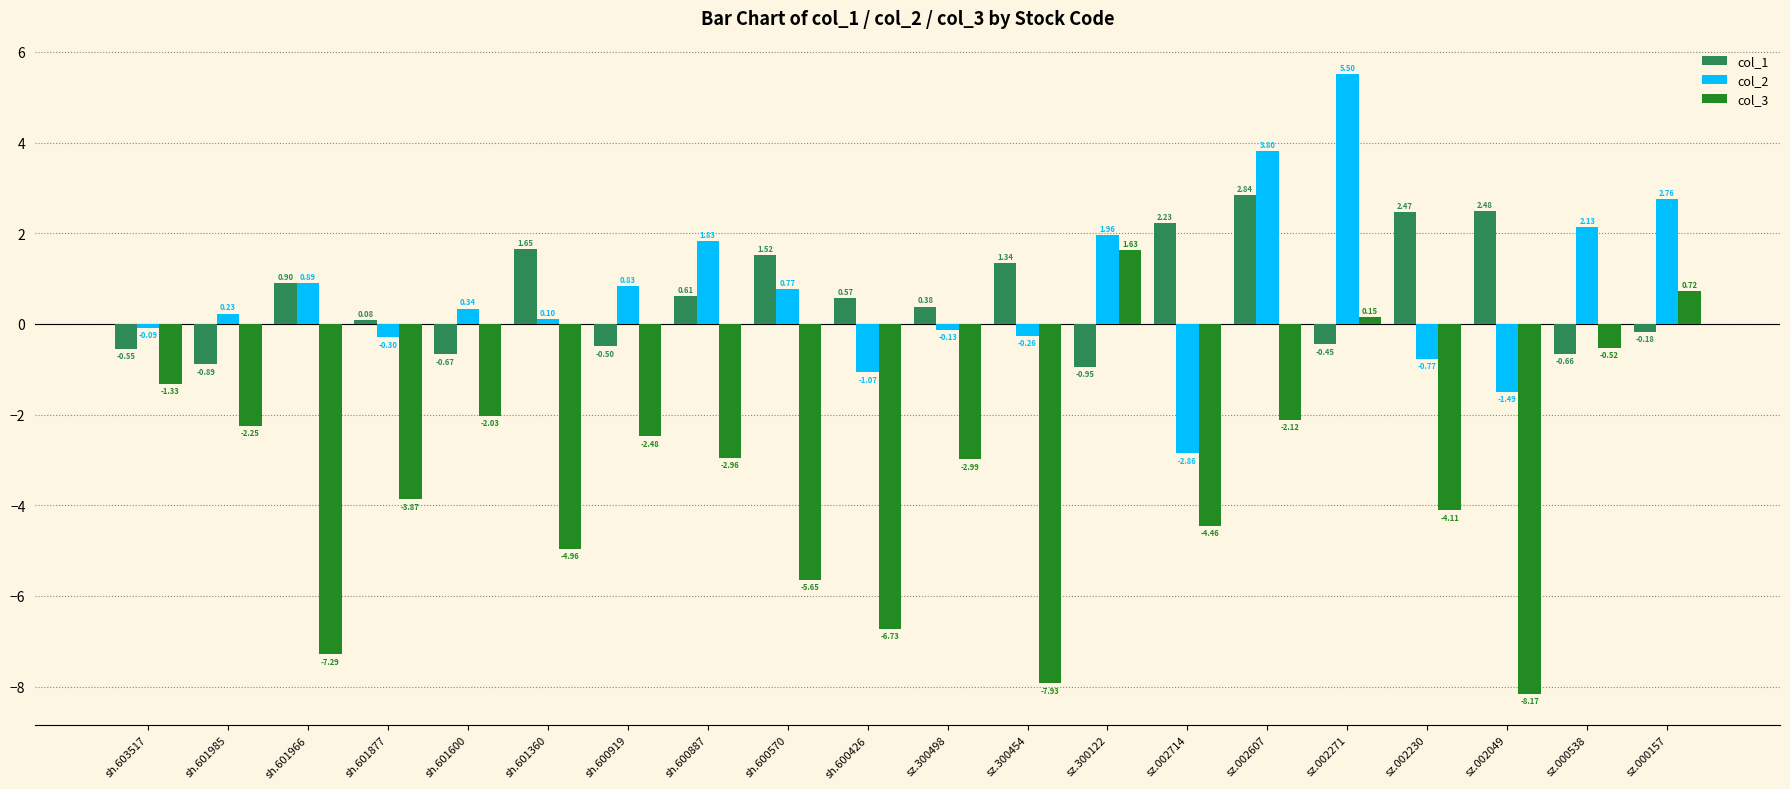

What is the average value of the col_3 series?

-3.4